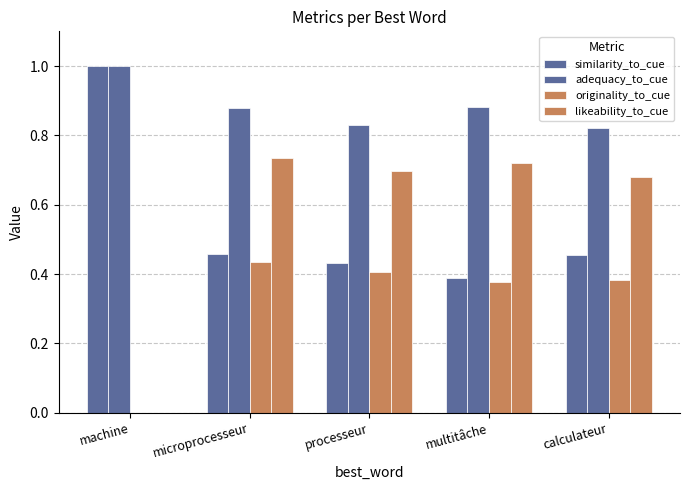

How many series are shown in this chart?

4